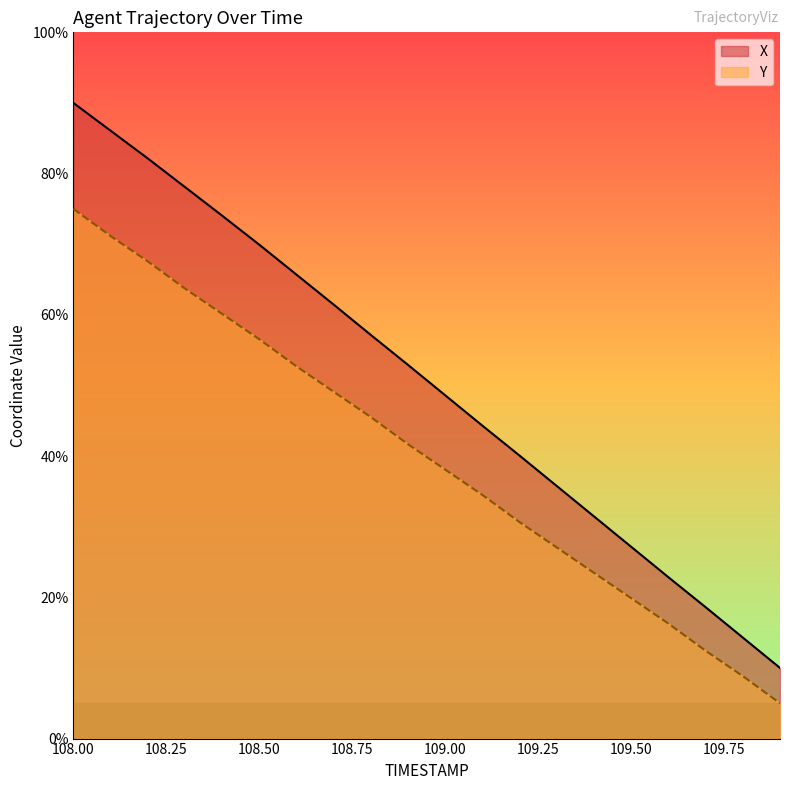

True or false: Y and X cross at least once.

False